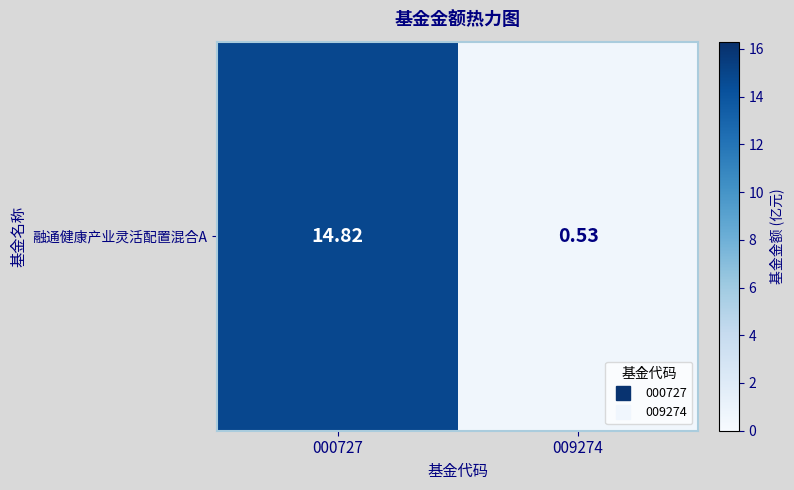

True or false: the data shows 14.8 at 000727.

True